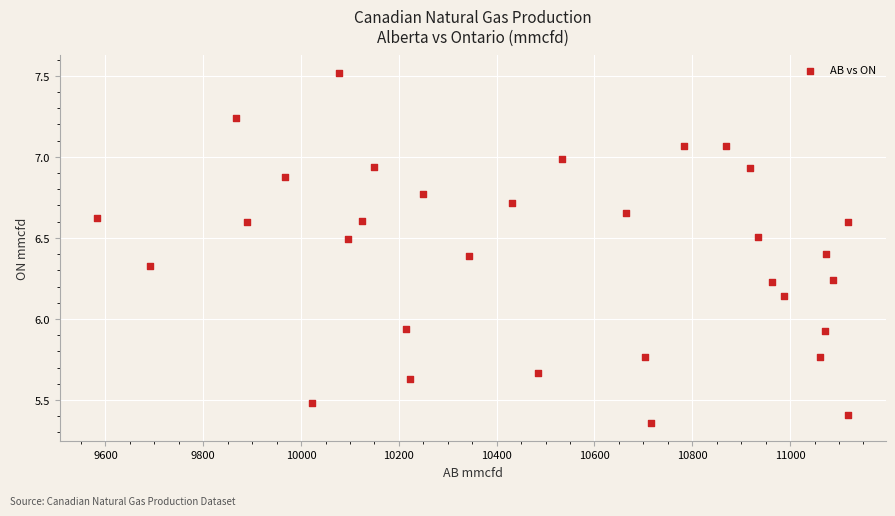

What is the range of X values (max minus min)?

1536.0